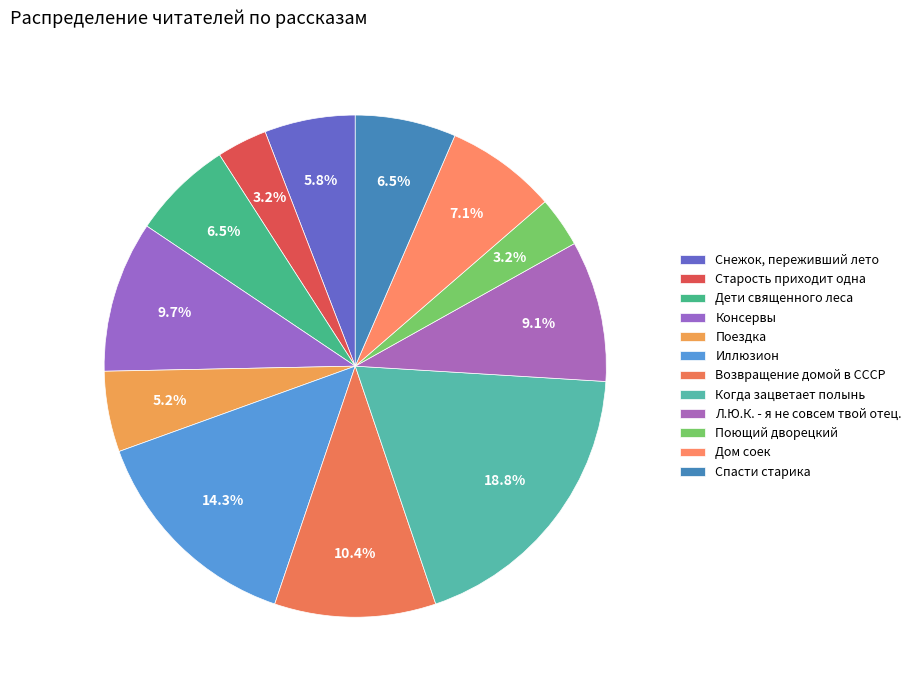

What percentage is the Иллюзион slice, to the nearest percent?

14%